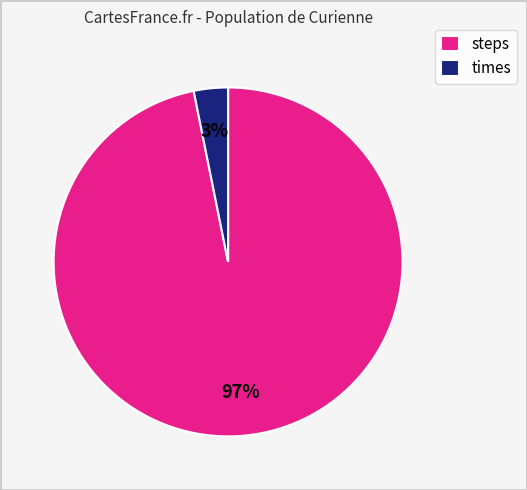

Is it true that steps is 88% of the pie?

False